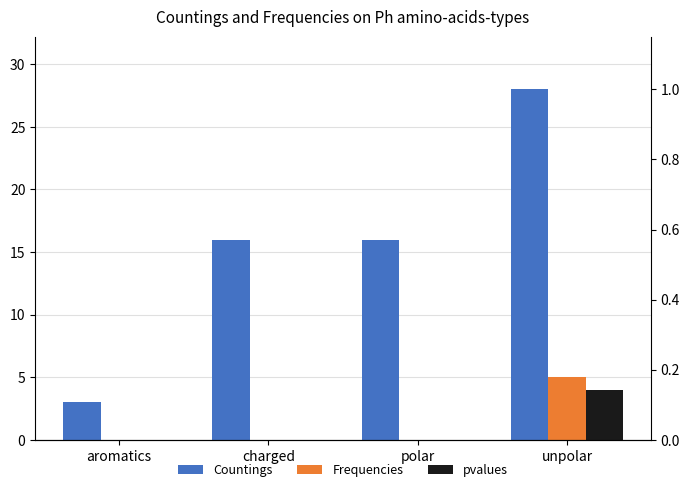

Which series has the widest spread of values?

Countings